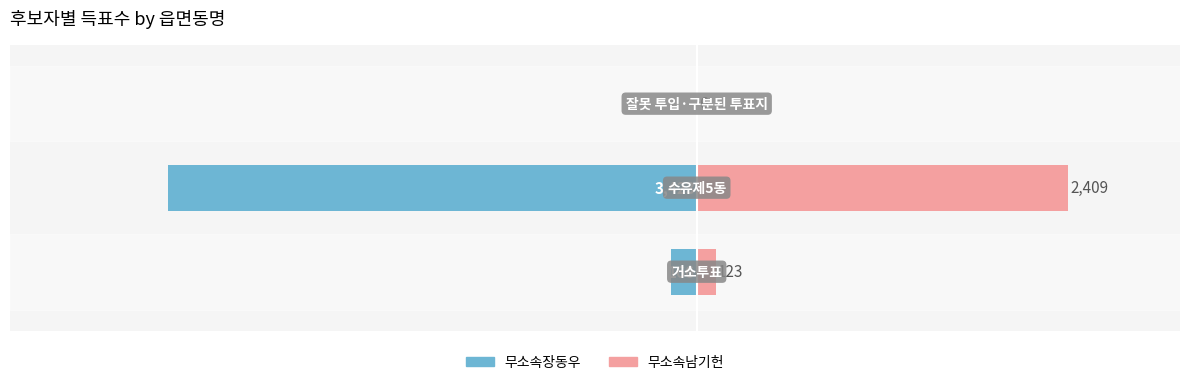

Reading left to right, transcribe all the data shown in this chart.

무소속장동우: -166	-3423	-7
무소속남기헌: 123	2409	6